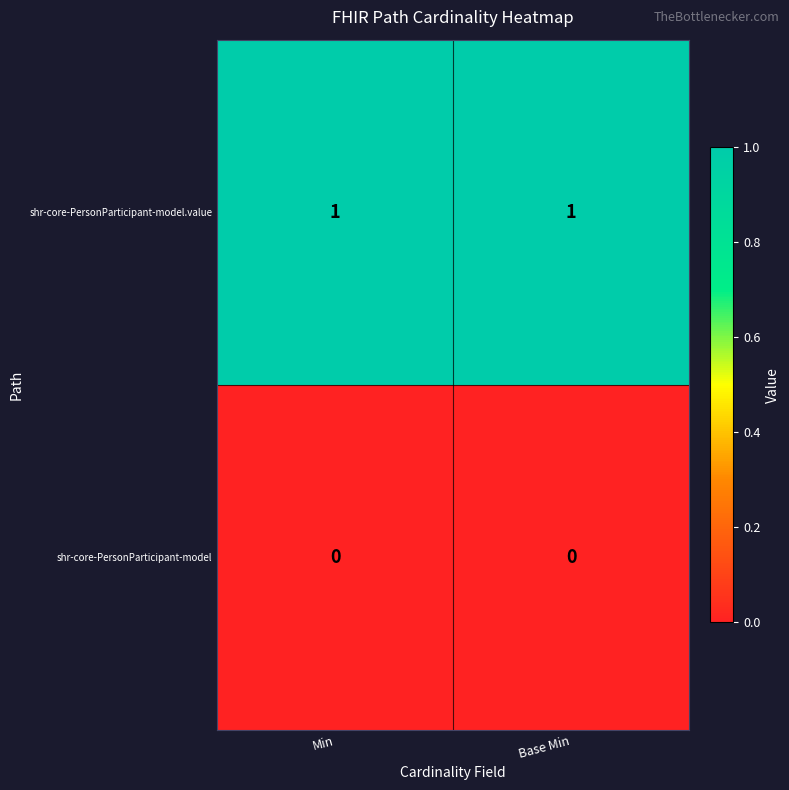

Reading left to right, list all the values displayed in this chart.

shr-core-PersonParticipant-model.value: 1	1
shr-core-PersonParticipant-model: 0	0